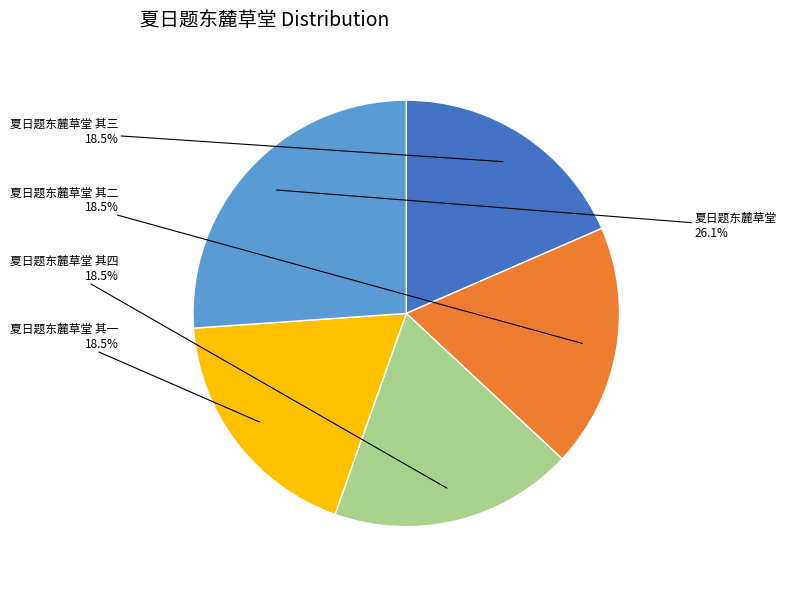

To the nearest percent, what is the difference between the largest and smallest slice percentages?

8%